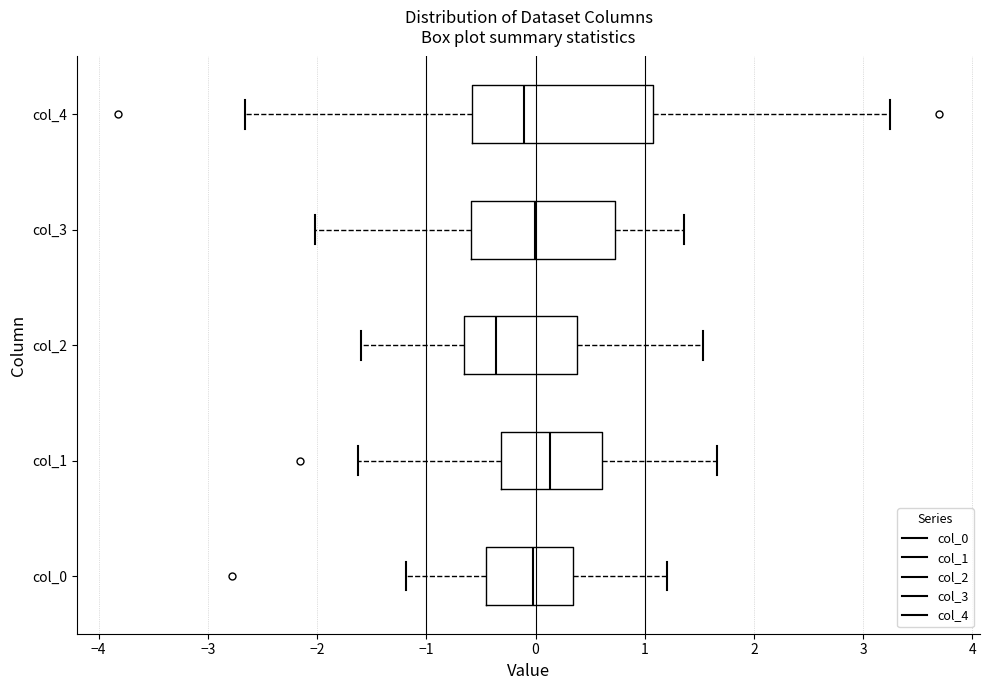

Where does the median line of the box for col_3 sit on the x-axis? The values are not printed on the chart, so give them approximately, as read against the axis.

0.0